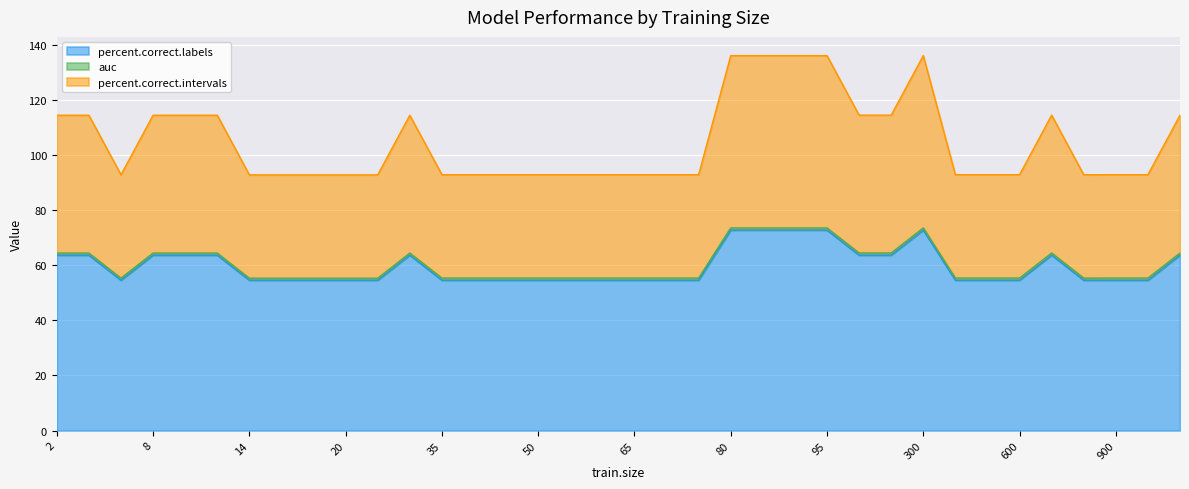

What is the highest value of the percent.correct.labels series?

72.7